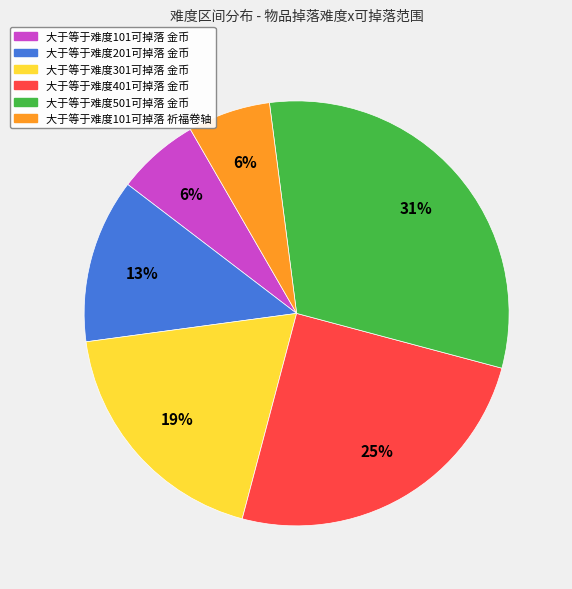

The 大于等于难度101可掉落 金币 slice represents 1% of the pie. True or false?

False